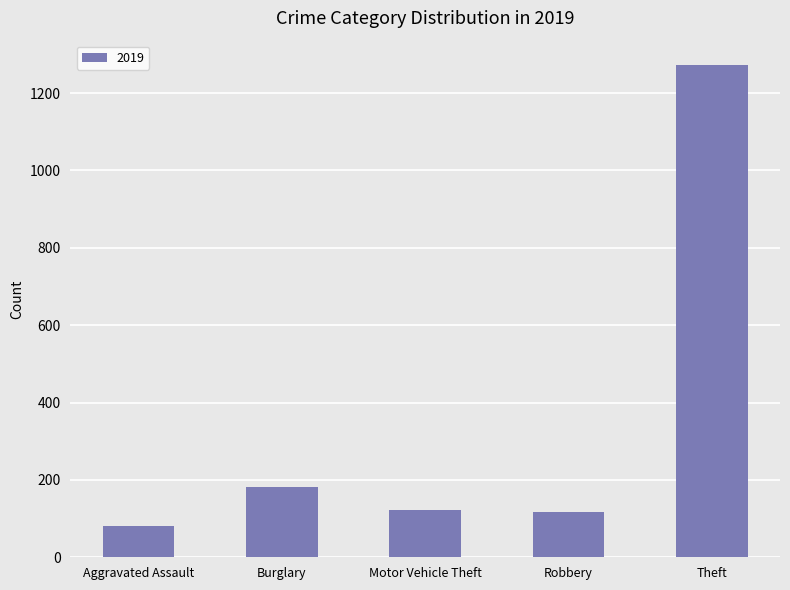

Where is the data nearest to the value 676?

Burglary